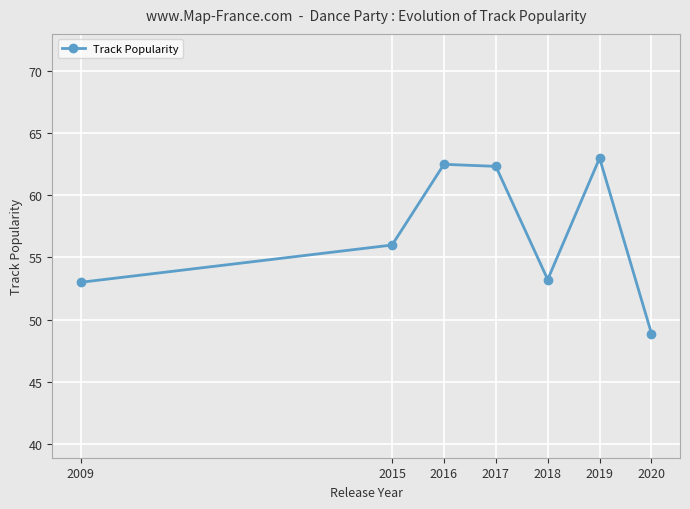

The chart shows a value of 10.9 at 2020. True or false?

False